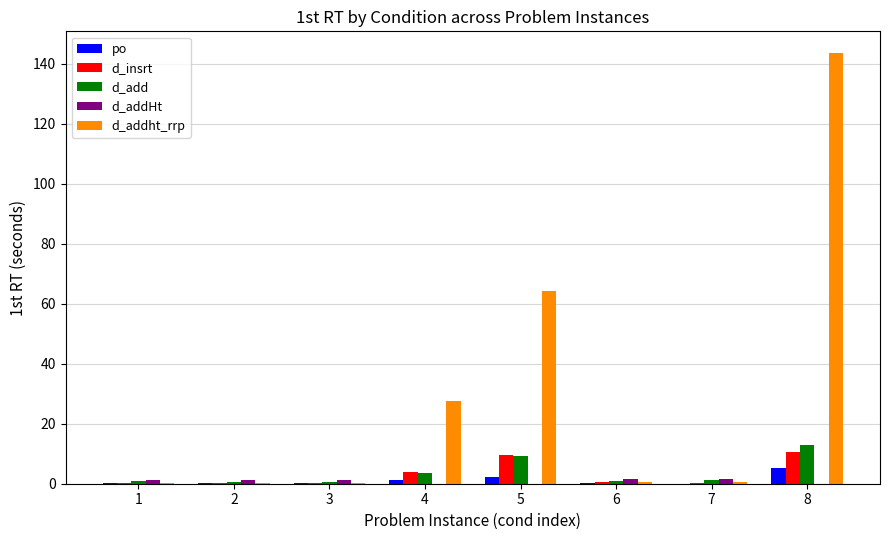

What is the greatest value displayed?

143.6